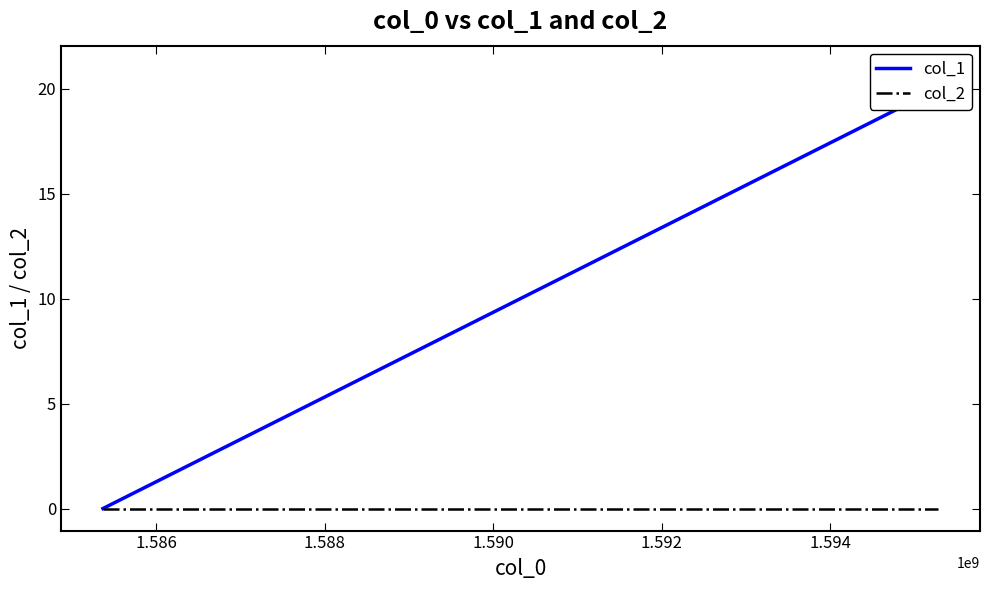

At 1.586, list the series in order from largest to smallest.

col_1, col_2